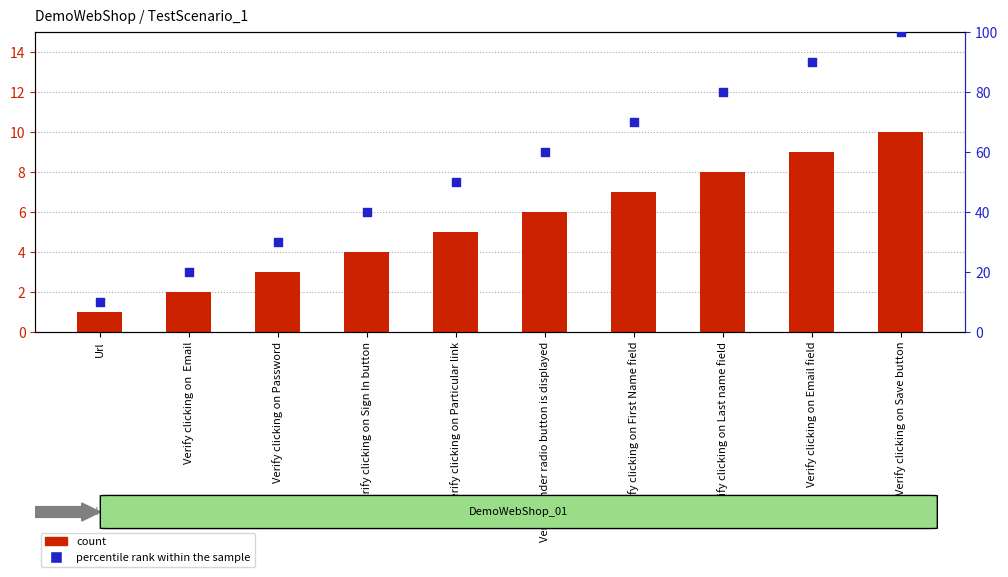

Which series contains the lowest Y value?

count